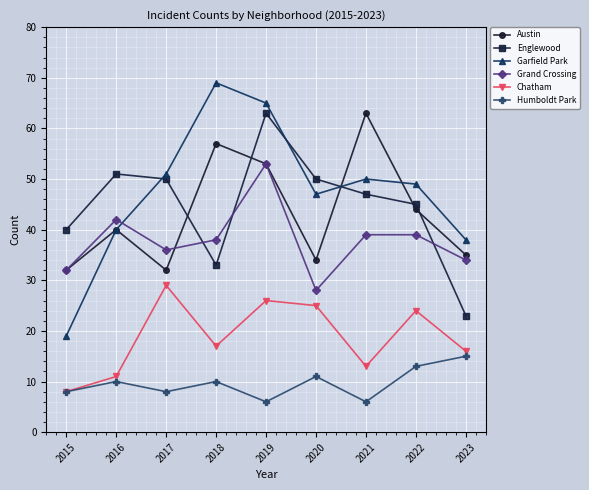

What is the sum of the Garfield Park values at 2017 and 2022?

100